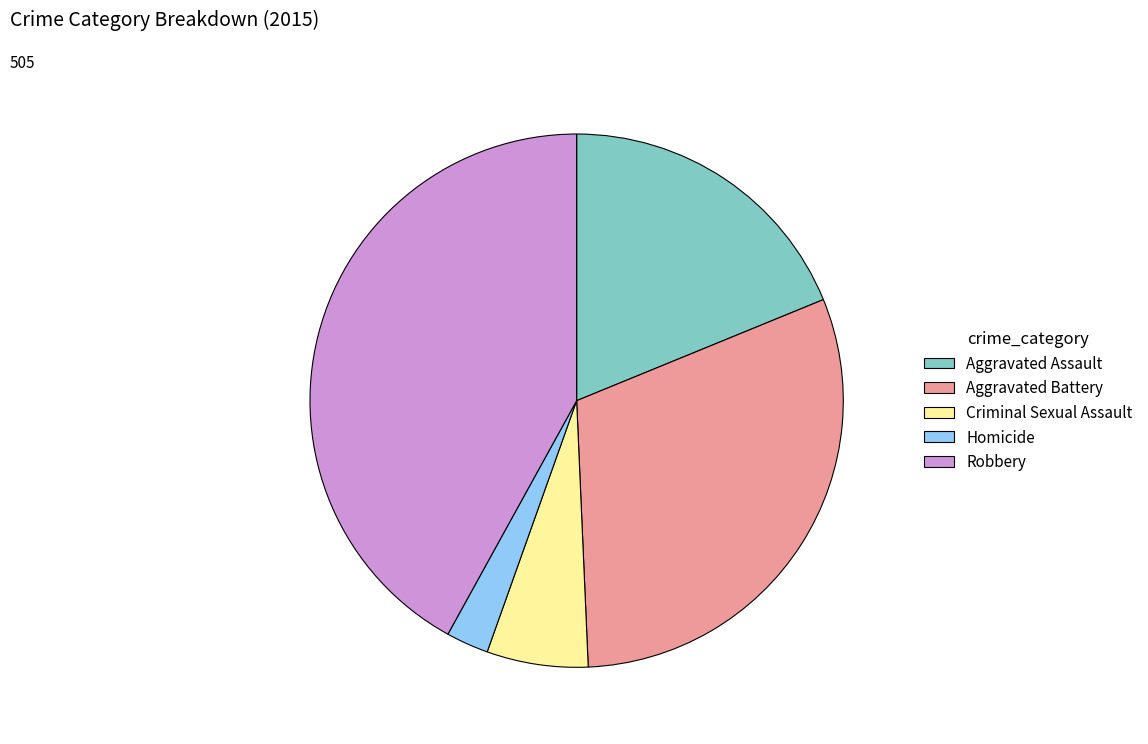

Approximately how many times larger is the value at Robbery compared to Homicide?

16.3